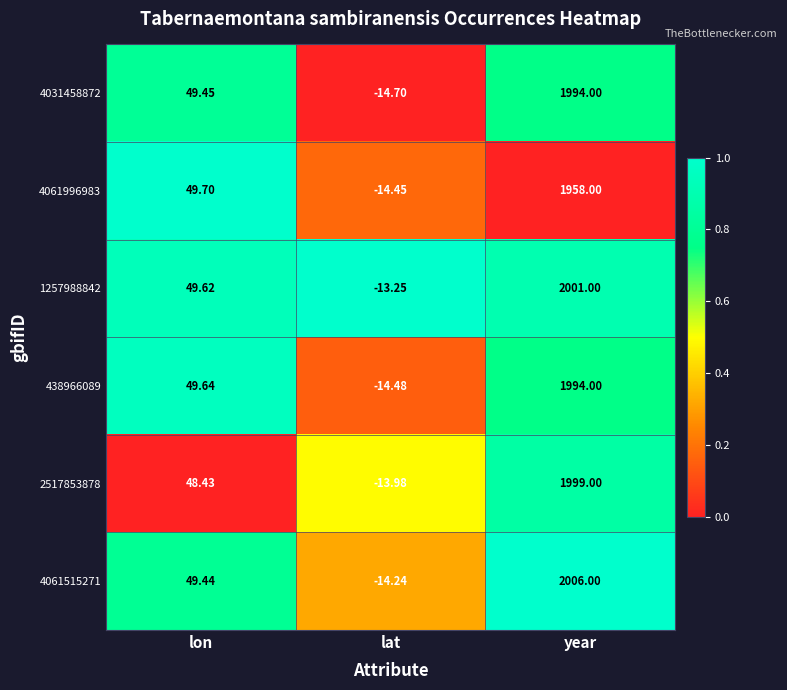

At which label does 2517853878 first exceed 48?

lon